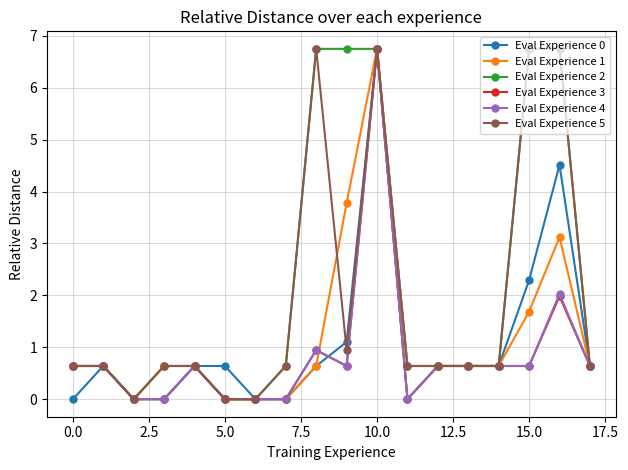

True or false: Eval Experience 0 has more than 2 interior local peaks.

True